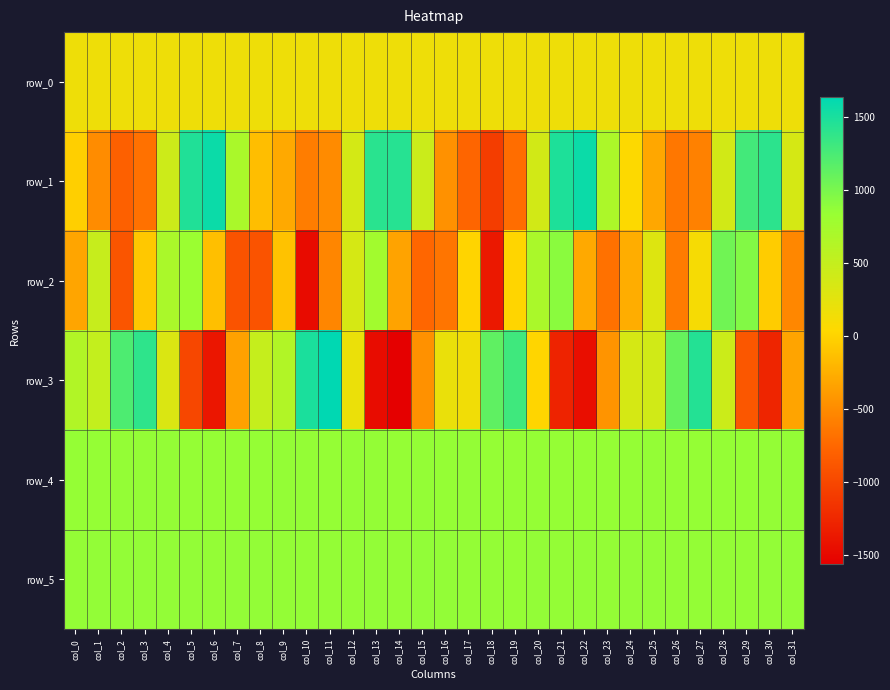

Reading left to right, list all the values displayed in this chart.

row_0: 163.4	163.4	163.4	163.5	163.6	163.6	163.6	163.6	163.8	163.8	163.8	163.8	163.9	163.9	164.0	164.0	164.1	164.1	164.2	164.2	164.3	164.3	164.4	164.4	164.5	164.5	164.6	164.6	164.7	164.7	164.7	164.8
row_1: -30.0	-494.0	-809.0	-682.0	432.0	1467.0	1573.0	694.0	-149.0	-296.0	-601.0	-505.0	378.0	1415.0	1432.0	443.0	-461.0	-767.0	-1083.0	-712.0	393.0	1477.0	1573.0	683.0	53.0	-305.0	-645.0	-575.0	391.0	1283.0	1405.0	357.0
row_2: -321.0	477.0	-894.0	-78.0	696.0	814.0	-142.0	-911.0	-914.0	-116.0	-1471.0	-540.0	366.0	759.0	-337.0	-762.0	-659.0	6.0	-1368.0	12.0	697.0	911.0	-295.0	-681.0	-271.0	298.0	-610.0	101.0	1049.0	955.0	-49.0	-531.0
row_3: 640.0	501.0	1226.0	1388.0	320.0	-1001.0	-1389.0	-350.0	484.0	638.0	1497.0	1638.0	191.0	-1466.0	-1567.0	-465.0	194.0	141.0	1134.0	1303.0	16.0	-1291.0	-1452.0	-436.0	356.0	400.0	1094.0	1448.0	438.0	-877.0	-1271.0	-329.0
row_4: 855.0	854.0	857.0	857.0	859.0	853.0	855.0	852.0	853.0	859.0	857.0	855.0	859.0	860.0	853.0	858.0	855.0	859.0	855.0	853.0	854.0	851.0	853.0	853.0	854.0	857.0	853.0	850.0	850.0	852.0	856.0	857.0
row_5: 860.0	862.0	865.0	863.0	863.0	864.0	861.0	863.0	863.0	859.0	860.0	861.0	858.0	865.0	860.0	870.0	866.0	859.0	858.0	851.0	862.0	858.0	864.0	861.0	863.0	863.0	857.0	861.0	857.0	859.0	863.0	862.0